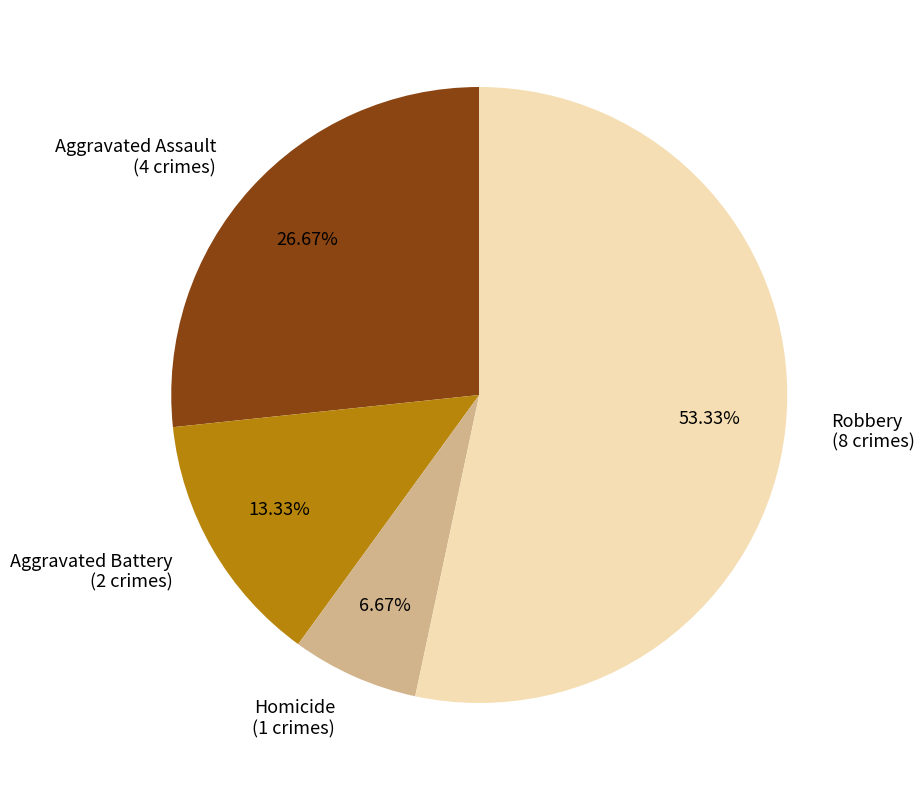

Rank the categories by value from highest to lowest.

Robbery, Aggravated Assault, Aggravated Battery, Homicide